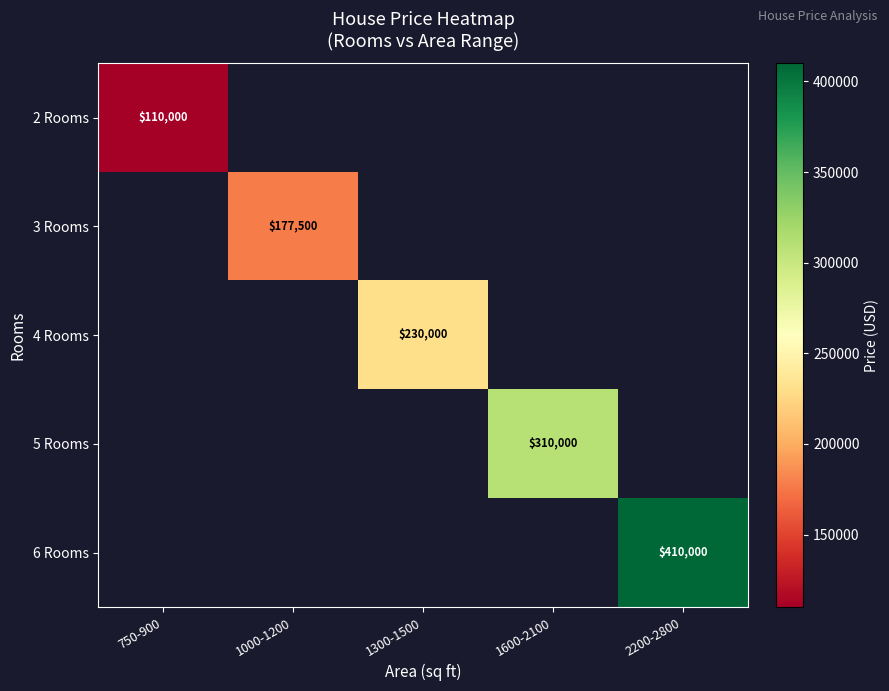

True or false: 3 Rooms has a value of 311423 at 1000-1200.

False